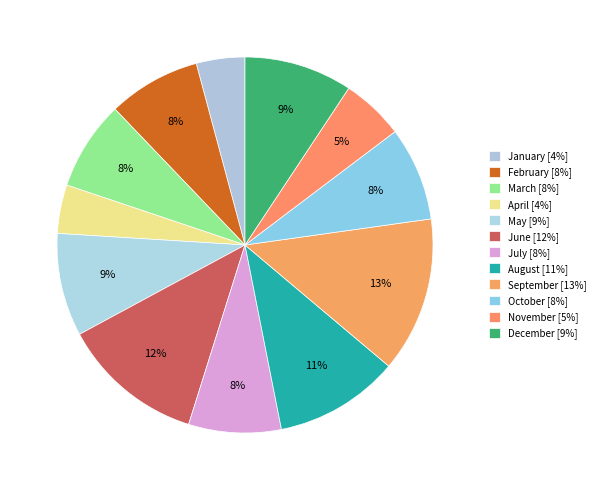

Count the number of slices in the pie.

12